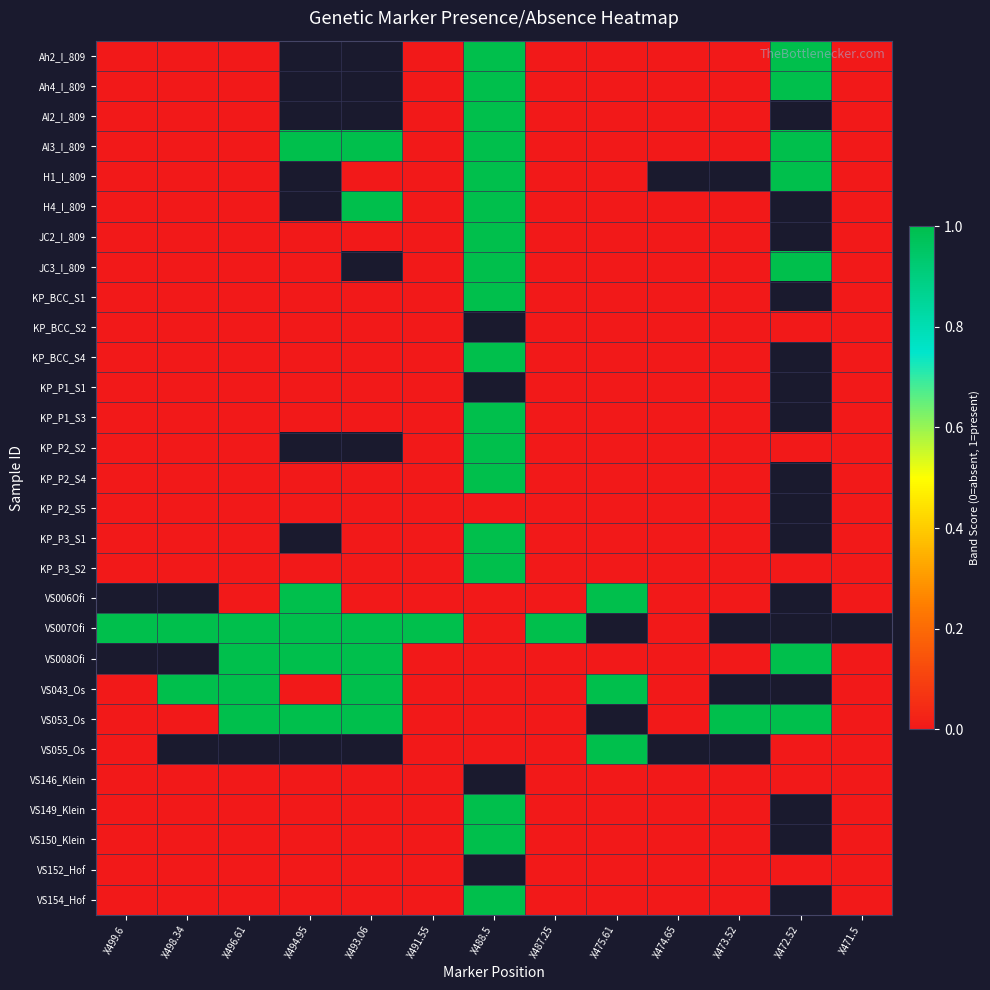

The KP_P1_S3 series shows 1.0 at X488.5. True or false?

True